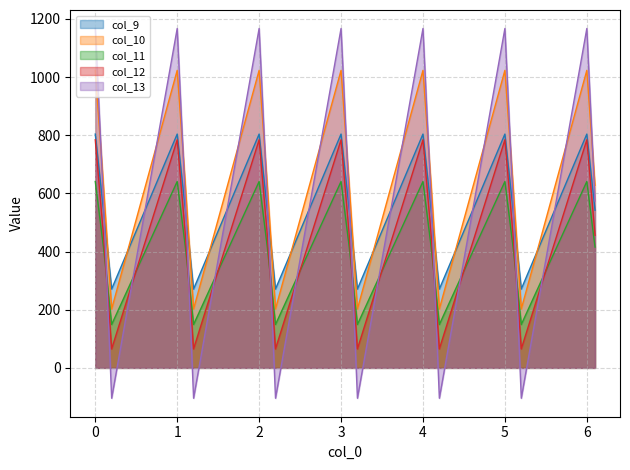

What is the label of the 8th point from the left?

2.1